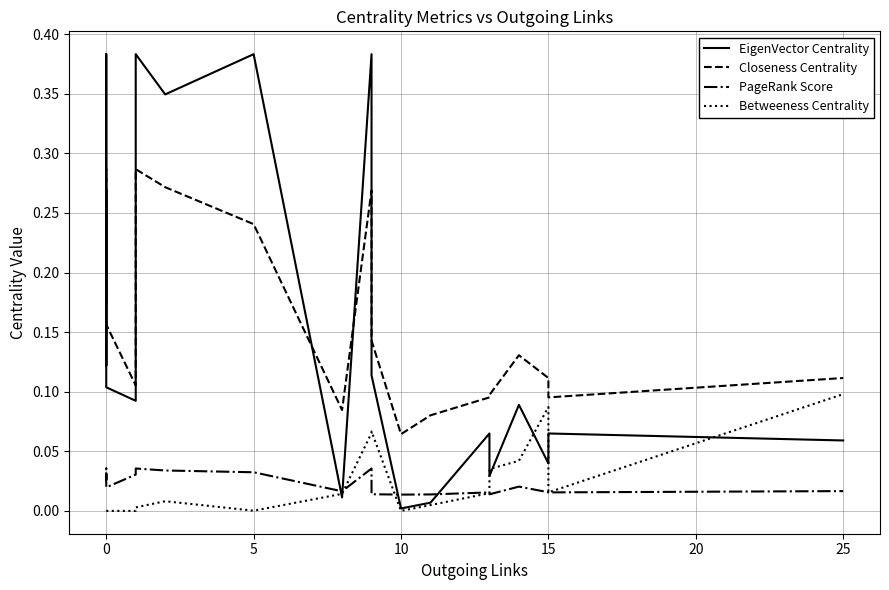

Does the chart have visible grid lines?

Yes